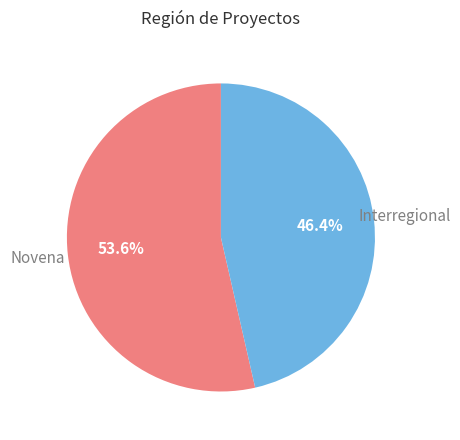

Is there a majority slice in this chart?

Yes